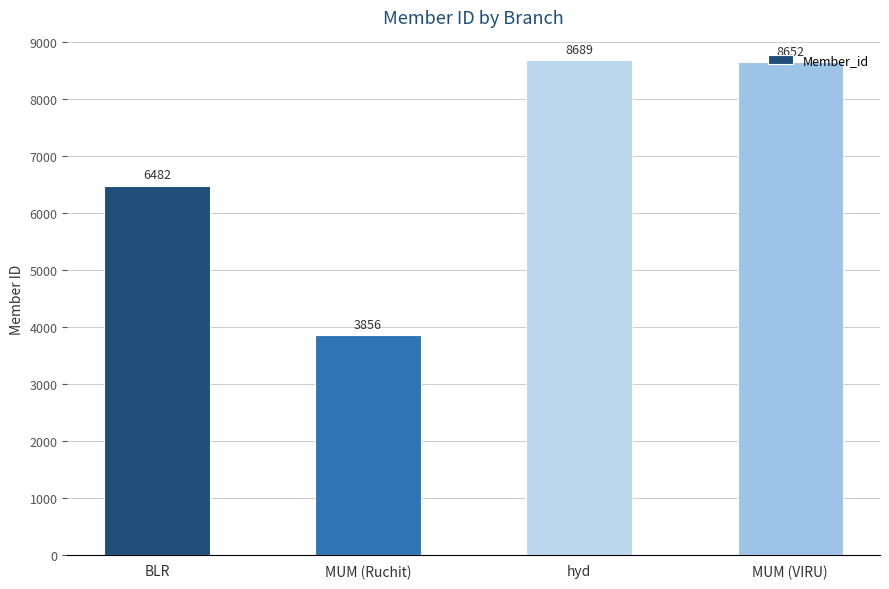

True or false: the data shows 8652 at MUM (VIRU).

True